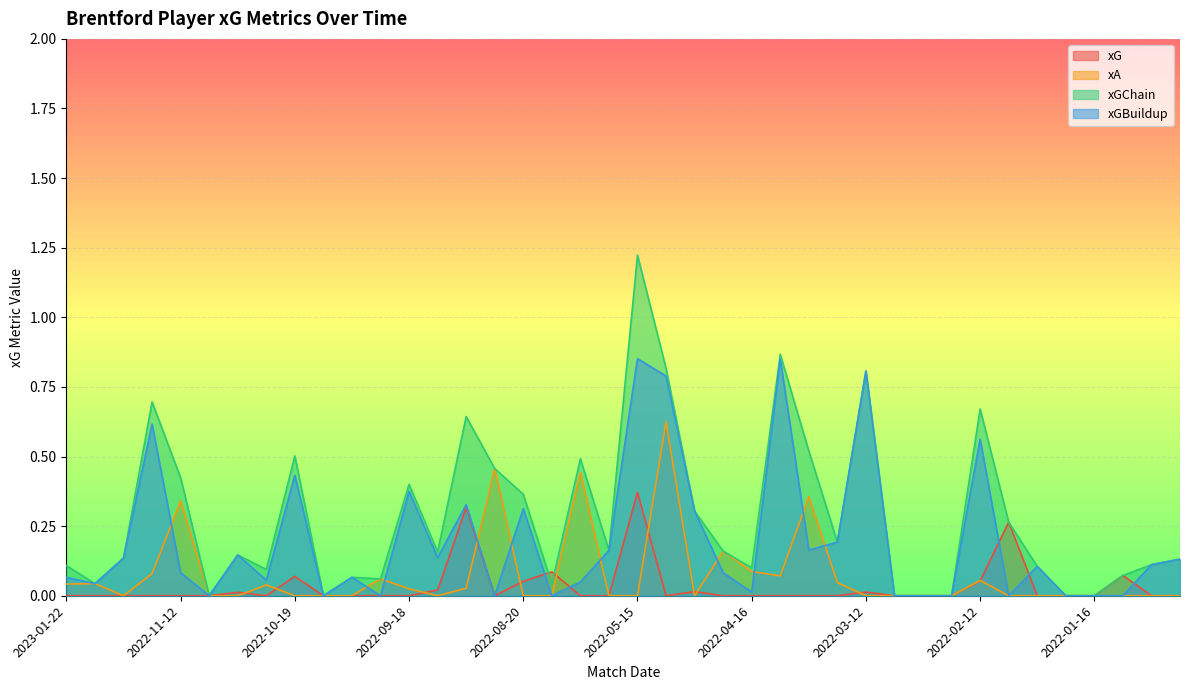

At how many categories does at least one series exceed 0?

33